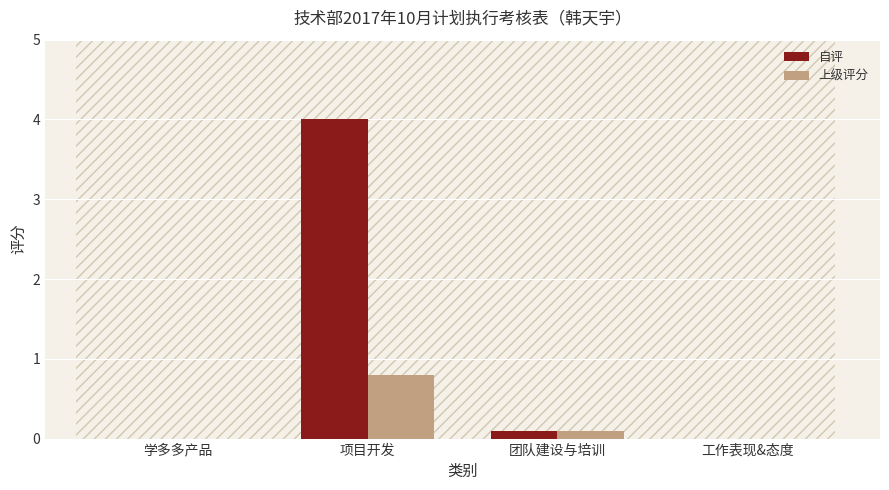

Which category has the highest value in the 自评 series?

项目开发